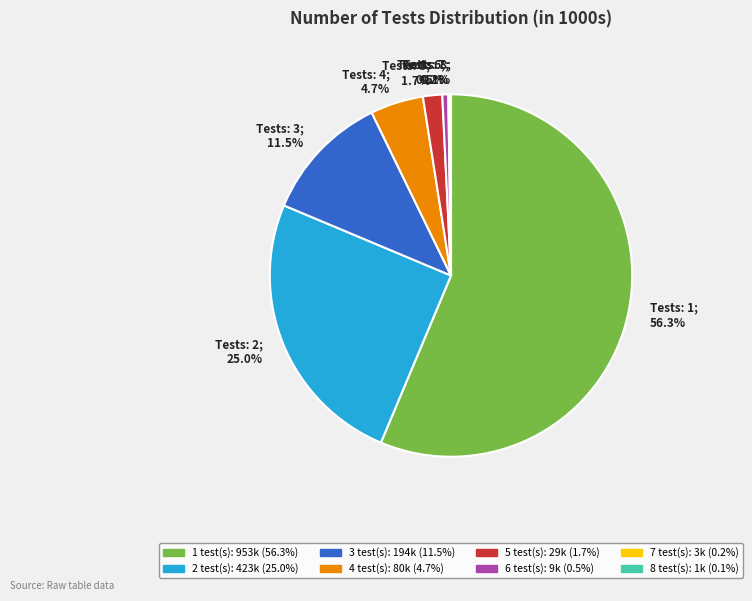

Is the sum of Tests: 1; 56.3% and Tests: 2; 25.0% greater than half?

Yes